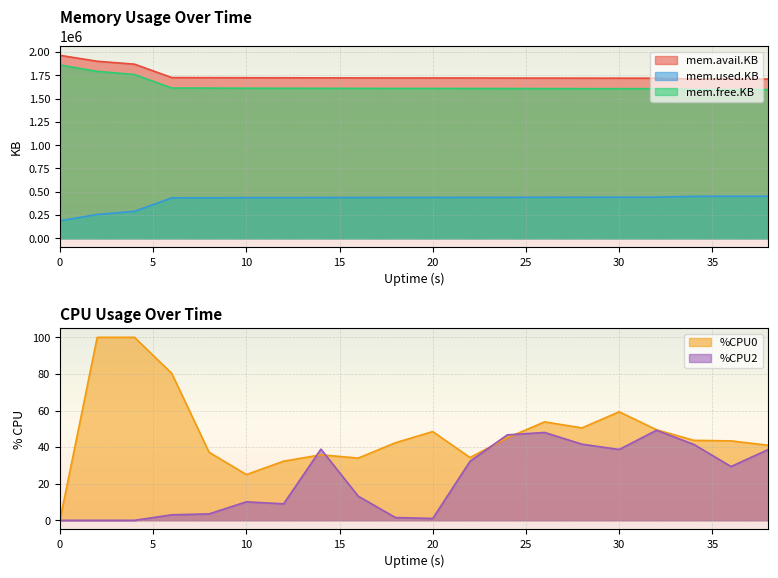

Reading left to right, extract all data points from this chart.

mem.avail.KB: 1964712.0	1900988.0	1869720.0	1725796.0	1724924.0	1723940.0	1723460.0	1722680.0	1722284.0	1721636.0	1721680.0	1721416.0	1720608.0	1720052.0	1719708.0	1719476.0	1719284.0	1710416.0	1710020.0	1709900.0
mem.used.KB: 187572.0	255752.0	289732.0	434232.0	435240.0	436240.0	436768.0	437604.0	438036.0	438736.0	438704.0	439000.0	439844.0	440468.0	440928.0	441268.0	441520.0	450484.0	451020.0	451244.0
mem.free.KB: 1860420.0	1792240.0	1758260.0	1613760.0	1612752.0	1611752.0	1611224.0	1610388.0	1609956.0	1609256.0	1609288.0	1608992.0	1608148.0	1607524.0	1607064.0	1606724.0	1606472.0	1597508.0	1596972.0	1596748.0
%CPU0: 0.0	100.0	100.0	80.3	37.2	25.0	32.3	35.8	34.0	42.4	48.5	34.3	45.1	53.8	50.5	59.3	49.5	43.7	43.4	41.0
%CPU2: 0.0	0.0	0.0	3.0	3.5	10.1	9.0	38.9	13.2	1.5	1.0	32.3	46.7	48.0	41.6	38.7	49.2	41.5	29.4	38.7